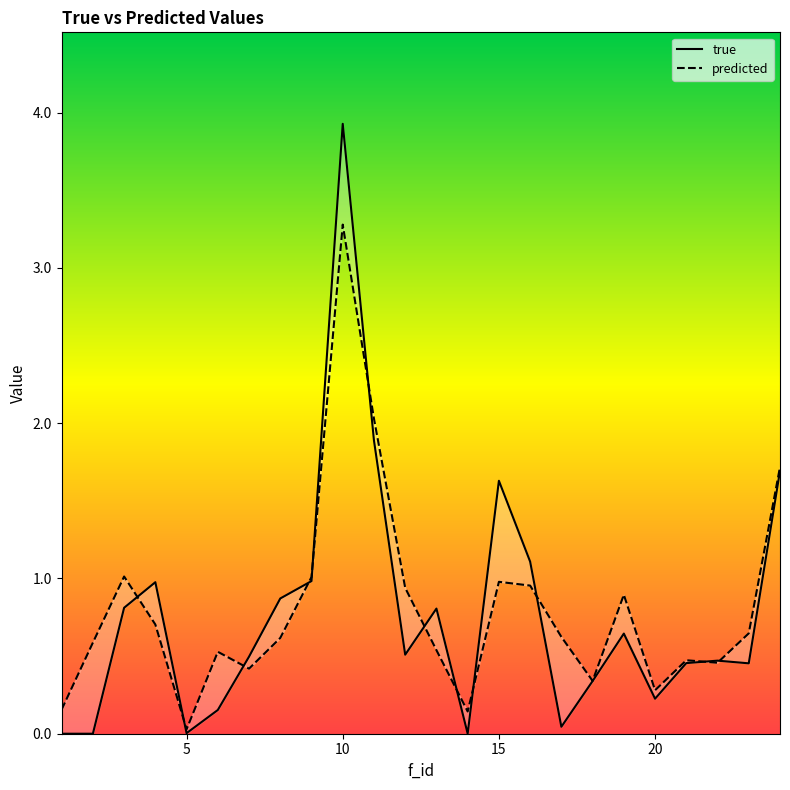

What is the sum of all predicted values?

19.4